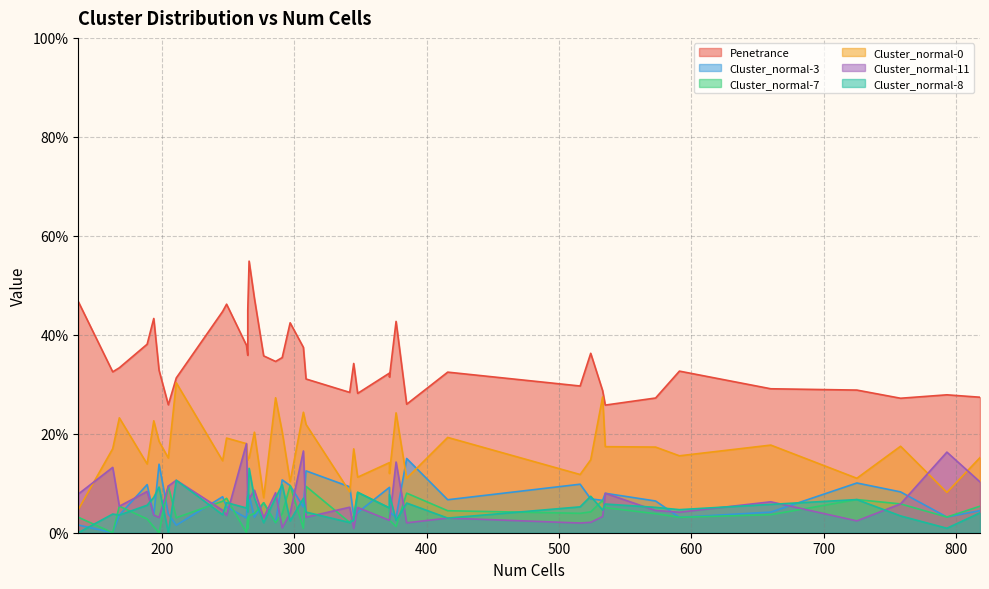

The value of Cluster_normal-11 at 385 is 0.0. True or false?

False